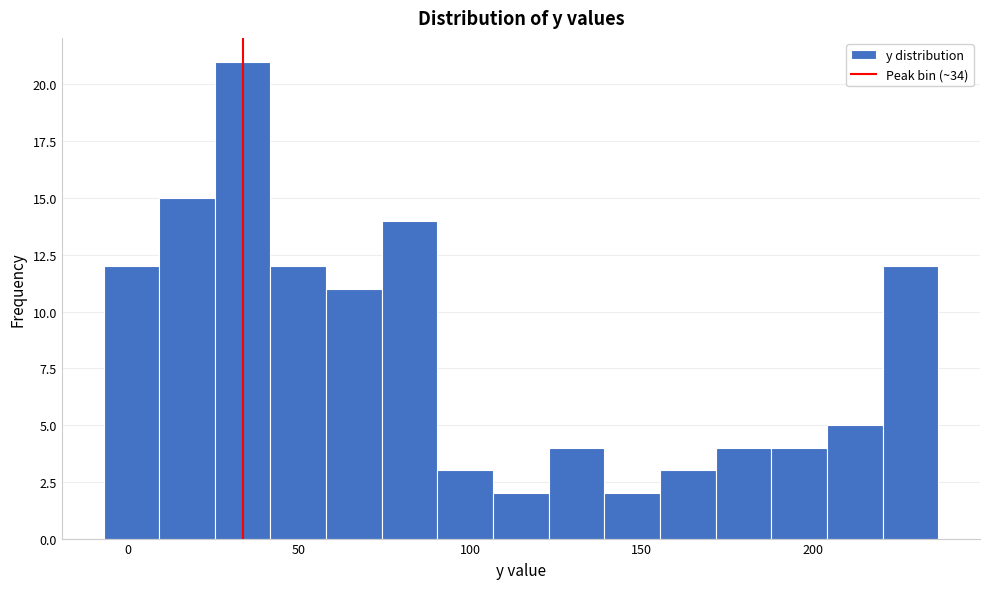

Around what value on the x-axis is the tallest bar? Give the approximate position of its centre, as read against the axis.

35